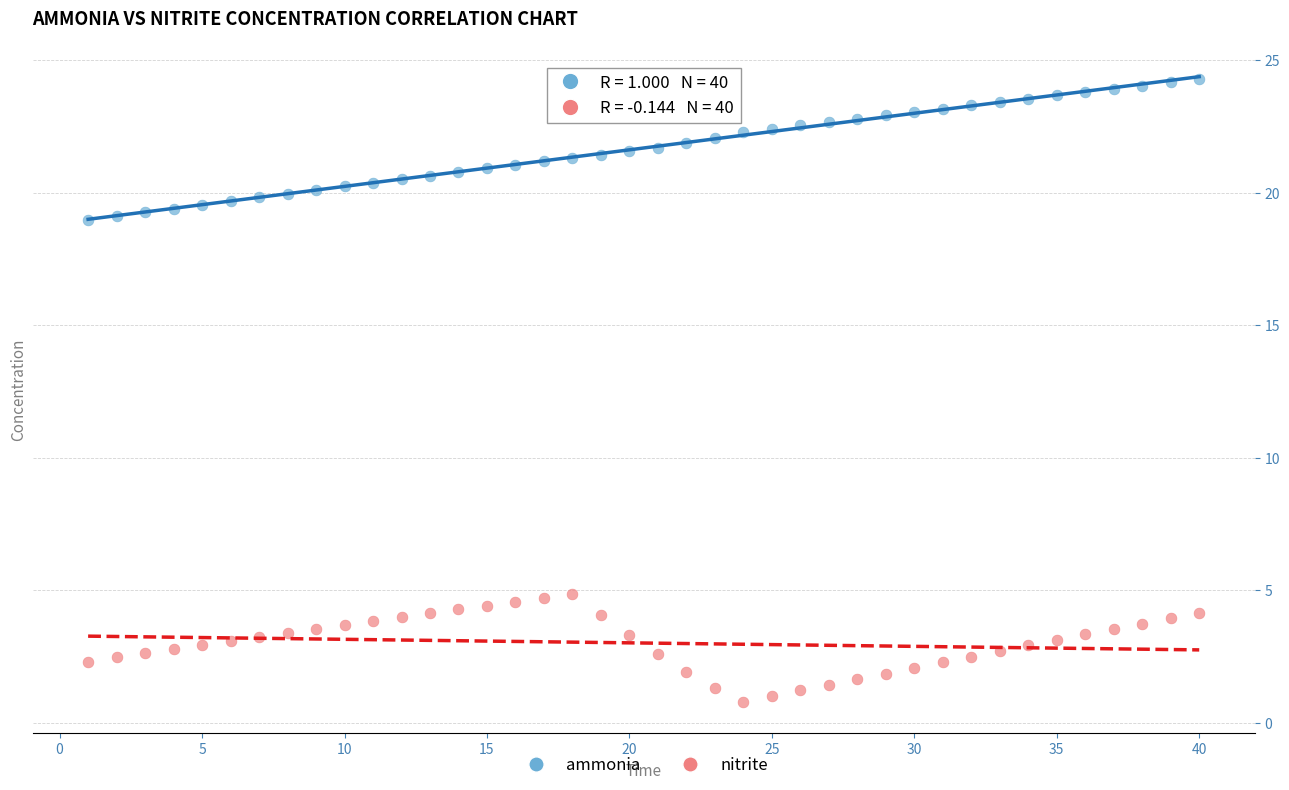

Which series has the largest Y range (max minus min)?

ammonia